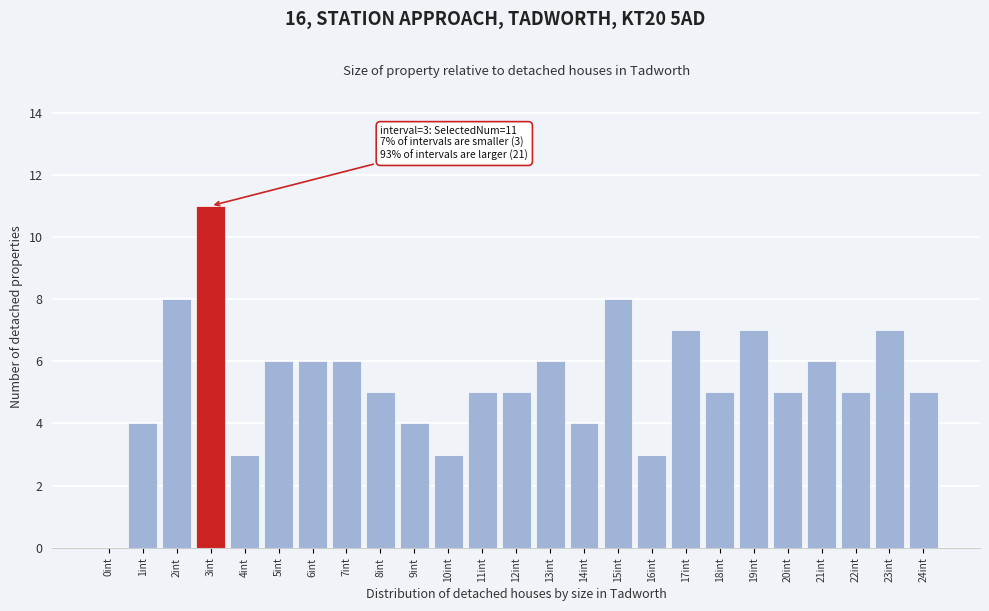

Reading left to right, what are all the values shown in this chart?

0int=0	1int=4	2int=8	3int=11	4int=3	5int=6	6int=6	7int=6	8int=5	9int=4	10int=3	11int=5	12int=5	13int=6	14int=4	15int=8	16int=3	17int=7	18int=5	19int=7	20int=5	21int=6	22int=5	23int=7	24int=5